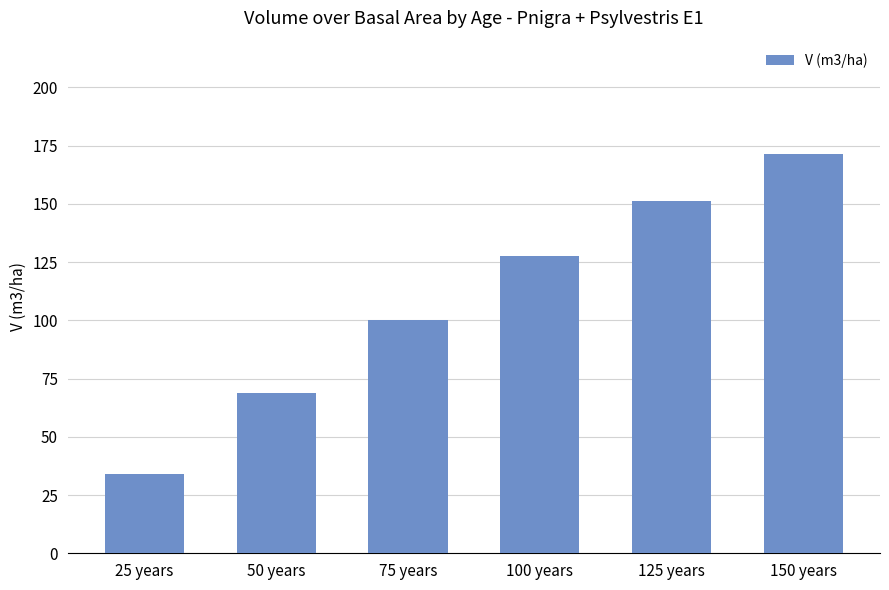

Reading left to right, transcribe all the data shown in this chart.

25 years=33.9	50 years=68.8	75 years=100.3	100 years=127.7	125 years=151.1	150 years=171.2